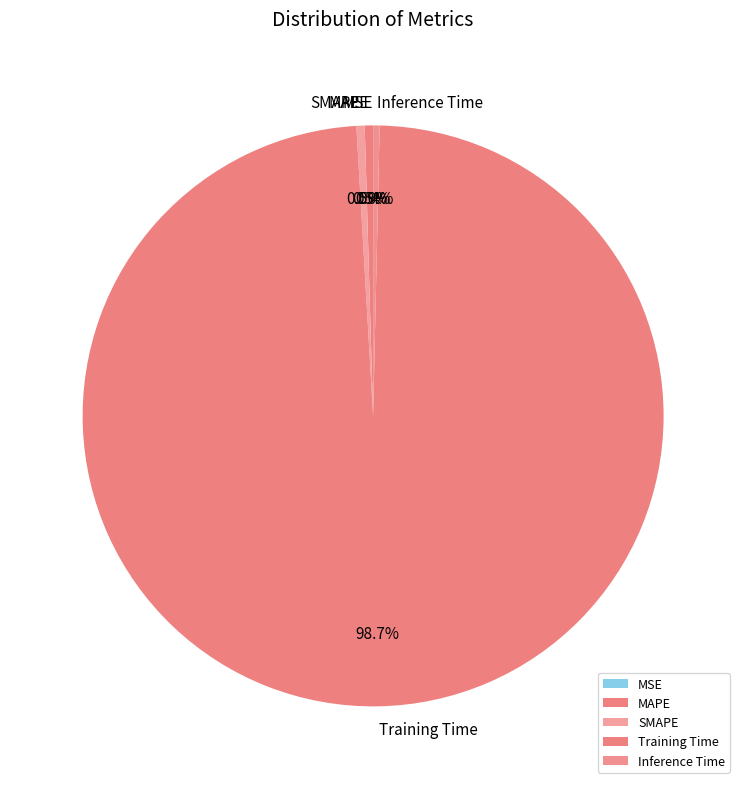

Combined, do MAPE and SMAPE account for over 50%?

No